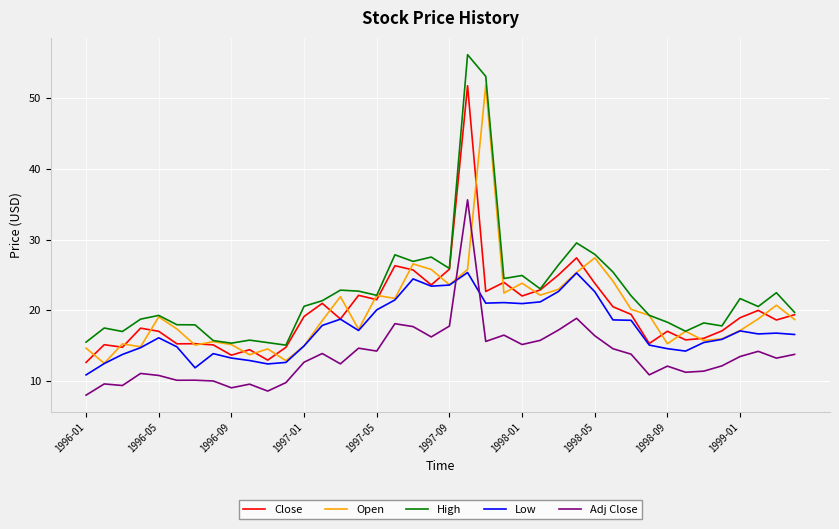

What is the smallest value displayed?

8.0